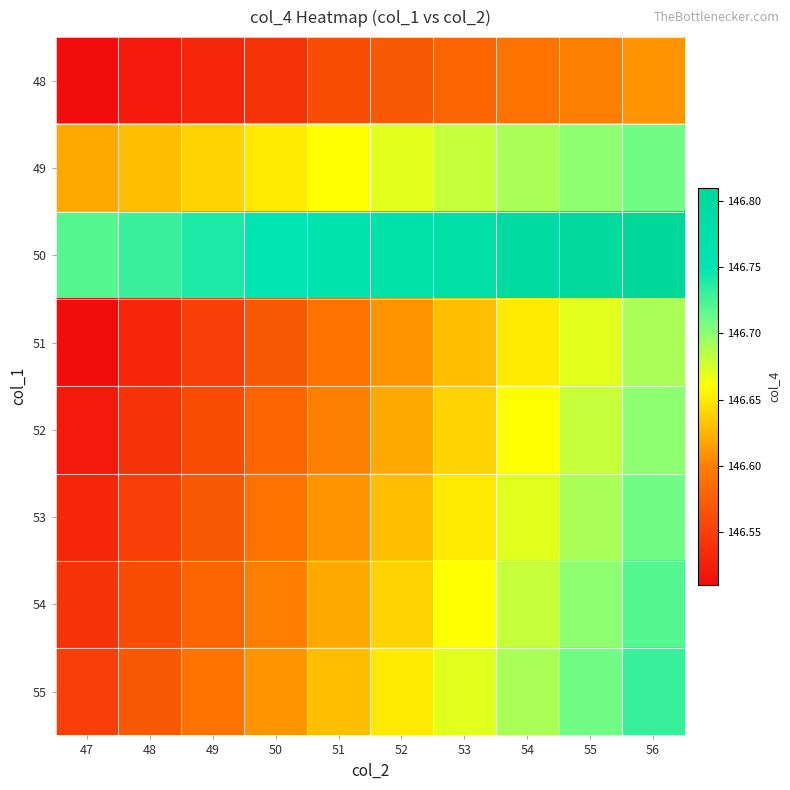

Rank the series at 51 from lowest to highest value.

48, 51, 52, 53, 54, 55, 49, 50